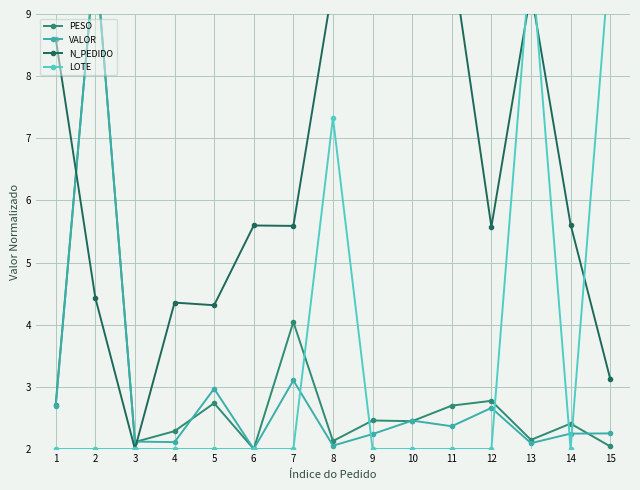

Reading left to right, transcribe all the data shown in this chart.

PESO: 2.7	10.0	2.1	2.3	2.7	2.0	4.0	2.1	2.5	2.4	2.7	2.8	2.1	2.4	2.0
VALOR: 2.7	10.0	2.1	2.1	3.0	2.0	3.1	2.1	2.2	2.5	2.4	2.7	2.1	2.2	2.3
N_PEDIDO: 8.6	4.4	2.0	4.4	4.3	5.6	5.6	9.5	10.0	9.7	9.9	5.6	9.4	5.6	3.1
LOTE: 2.0	2.0	2.0	2.0	2.0	2.0	2.0	7.3	2.0	2.0	2.0	2.0	10.0	2.0	10.0